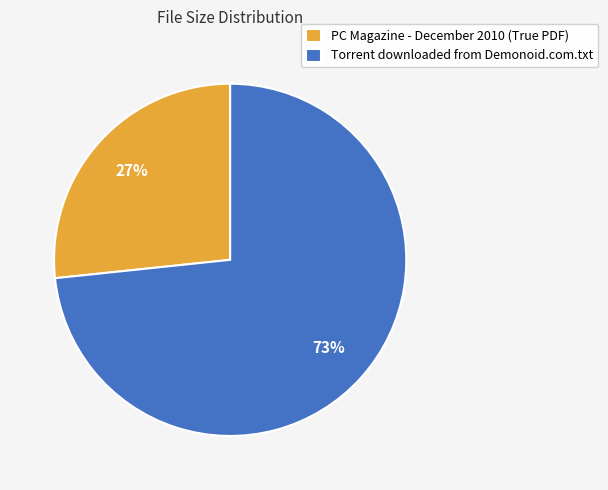

True or false: Torrent downloaded from Demonoid.com.txt accounts for 82% of the total.

False